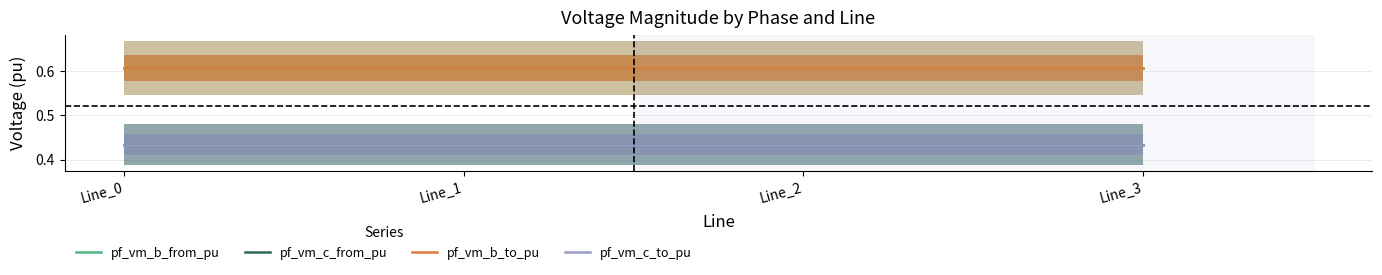

How many pf_vm_b_to_pu values are between 0 and 1?

4